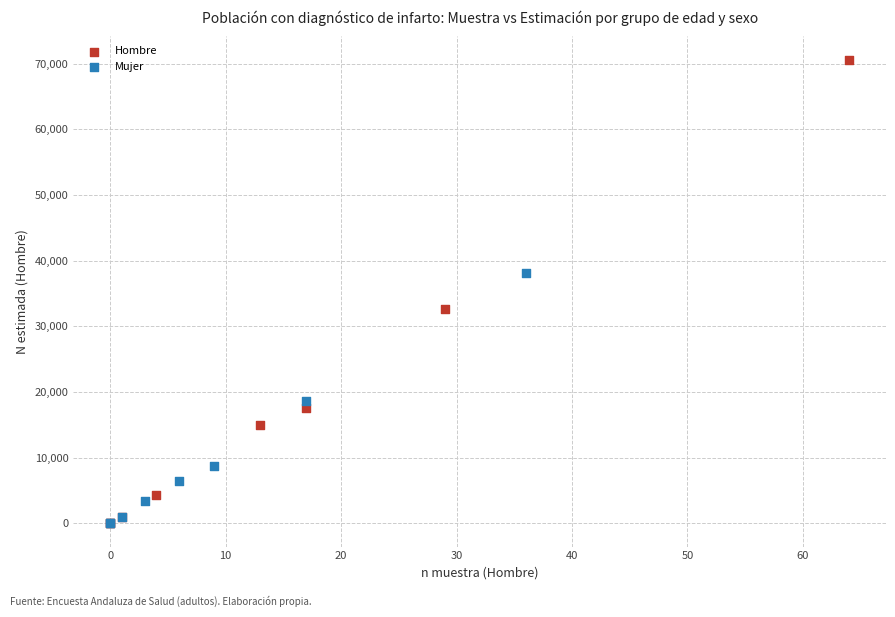

What are all the series names shown in the legend?

Hombre, Mujer